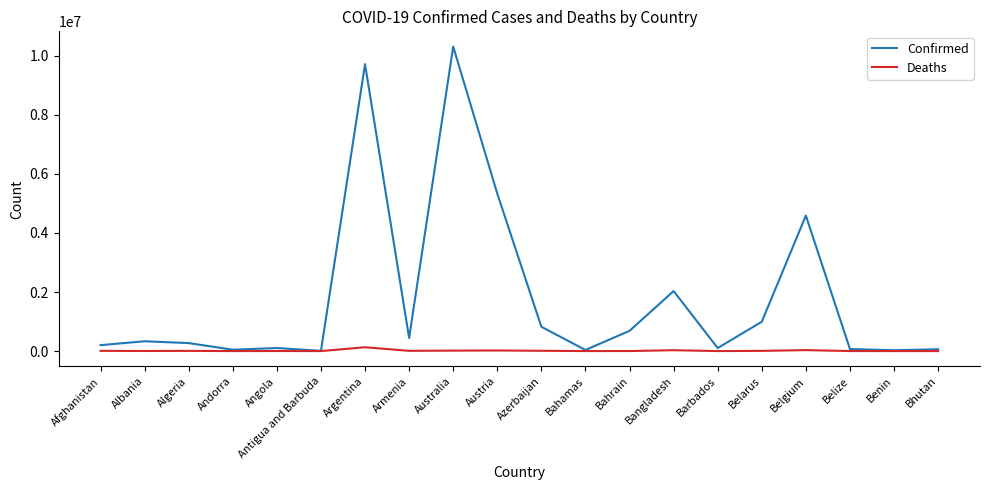

True or false: Confirmed has more than 1 interior local peaks.

True